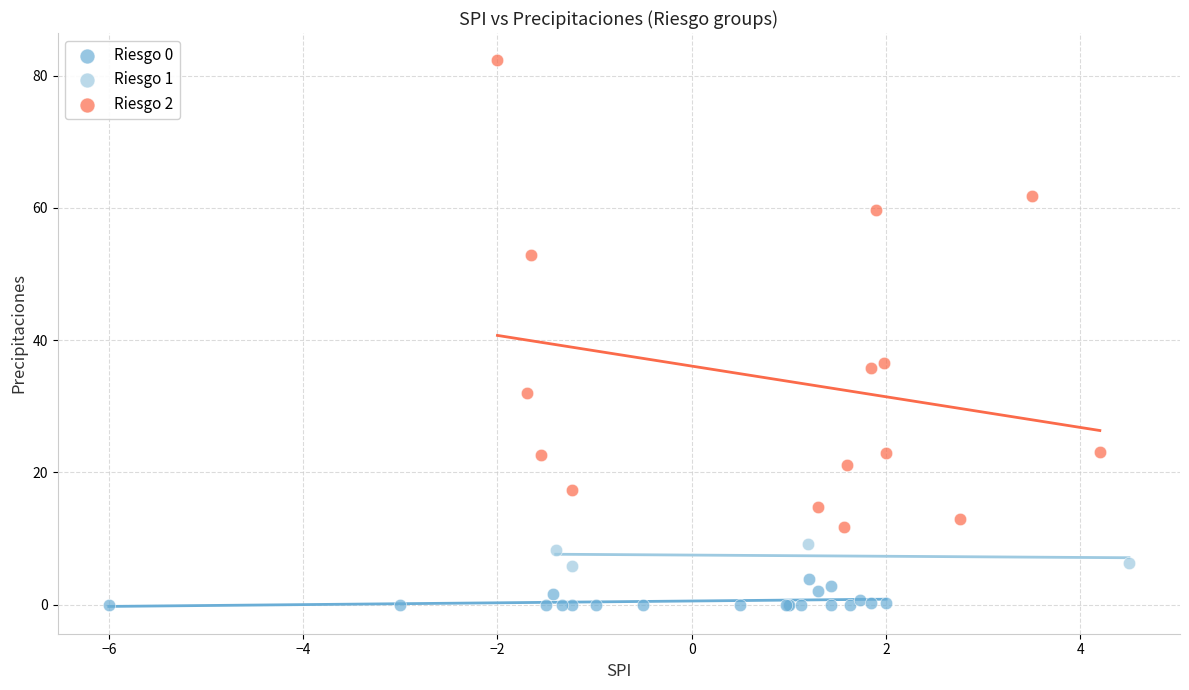

Which series has the widest spread of Y values?

Riesgo 2